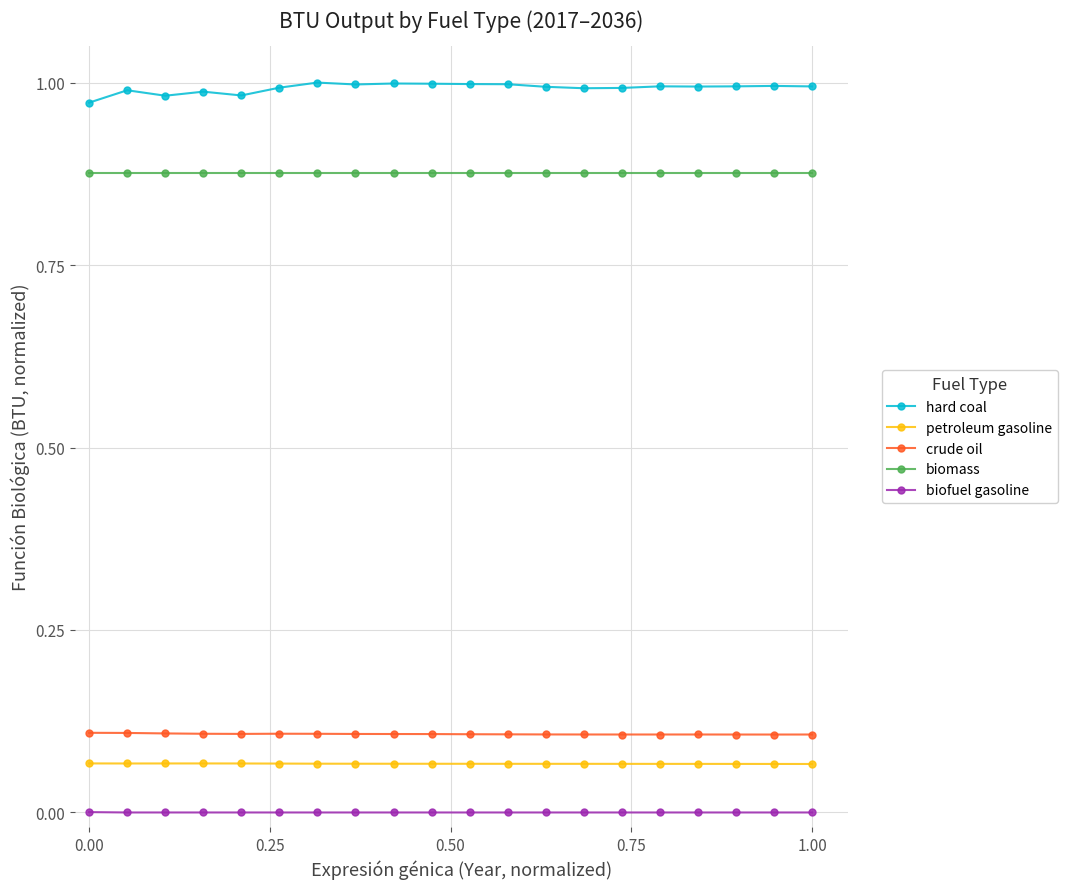

Which series has the largest total across all categories?

hard coal